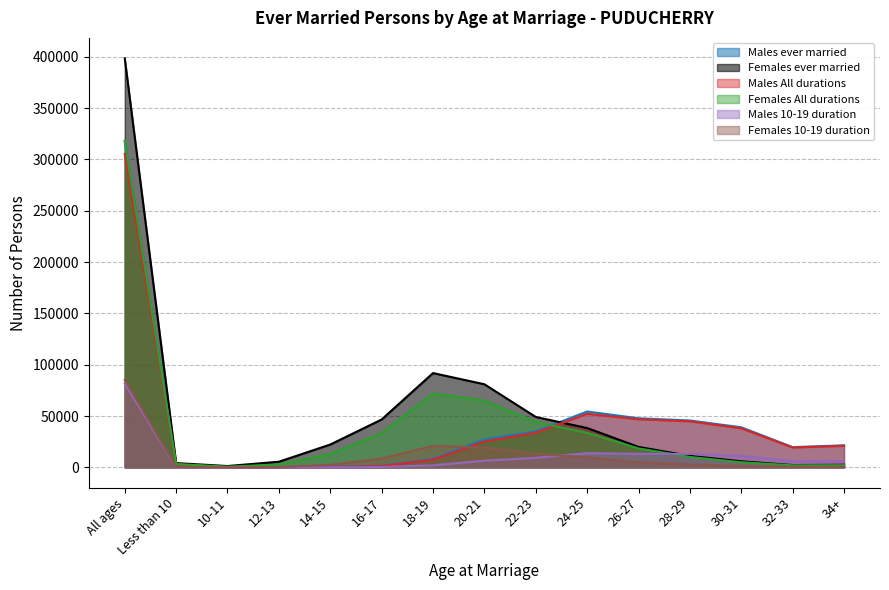

Rank the series at 18-19 from highest to lowest value.

Females ever married, Females All durations, Females 10-19 duration, Males ever married, Males All durations, Males 10-19 duration